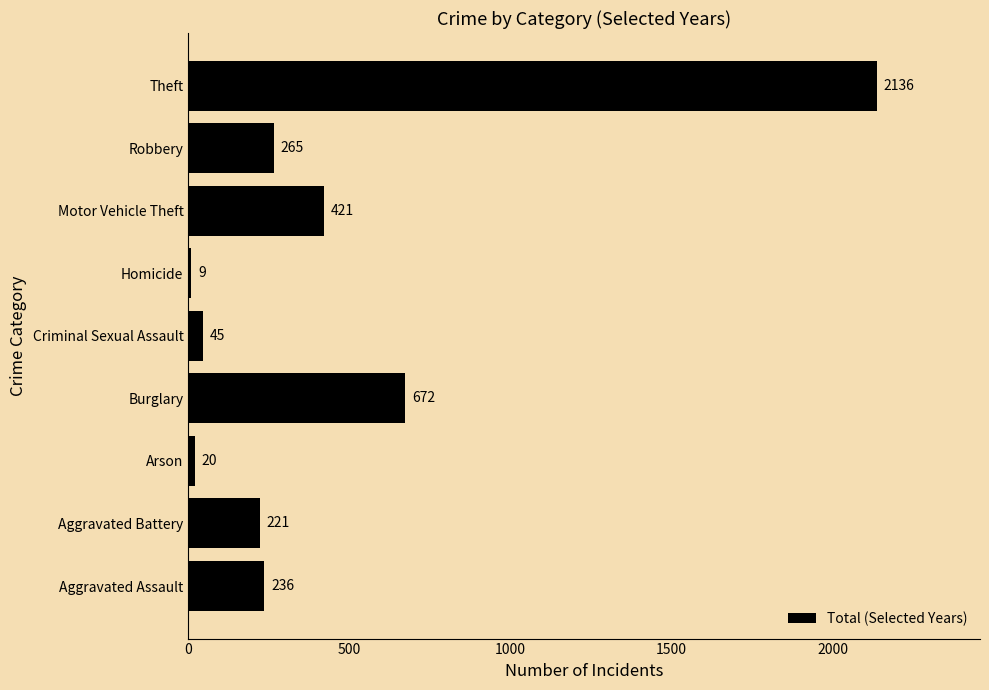

Reading top to bottom, extract all data points from this chart.

2136	265	421	9	45	672	20	221	236